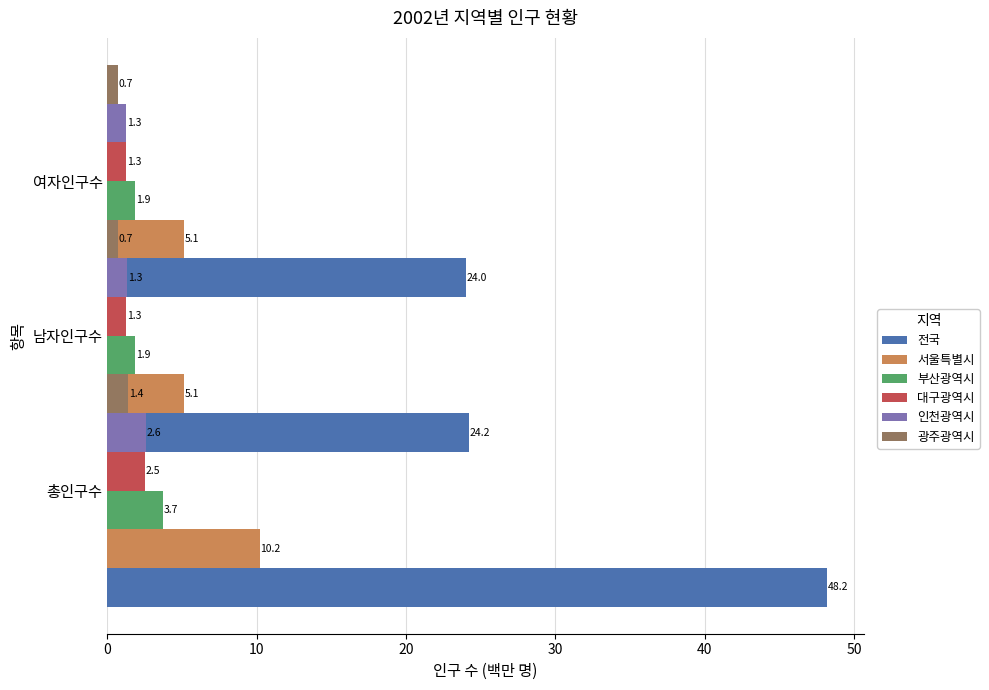

Reading left to right, extract all data points from this chart.

전국: 48.2	24.2	24.0
서울특별시: 10.2	5.1	5.1
부산광역시: 3.7	1.9	1.9
대구광역시: 2.5	1.3	1.3
인천광역시: 2.6	1.3	1.3
광주광역시: 1.4	0.7	0.7